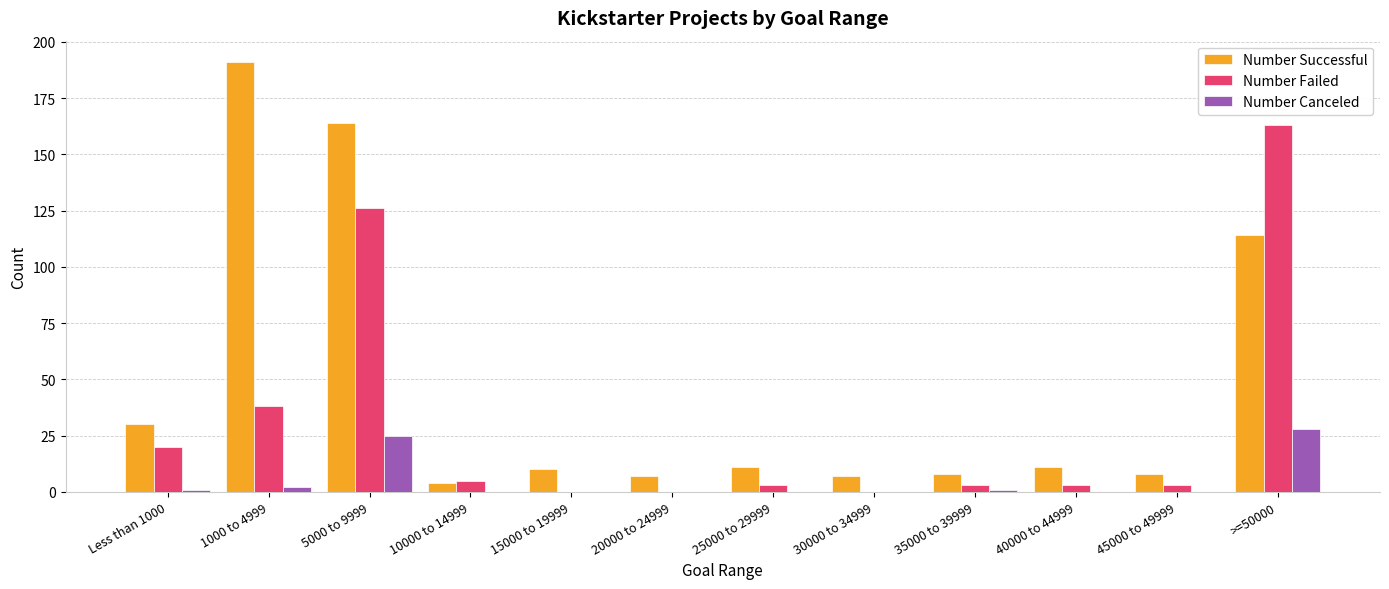

What is the highest value of the Number Failed series?

163